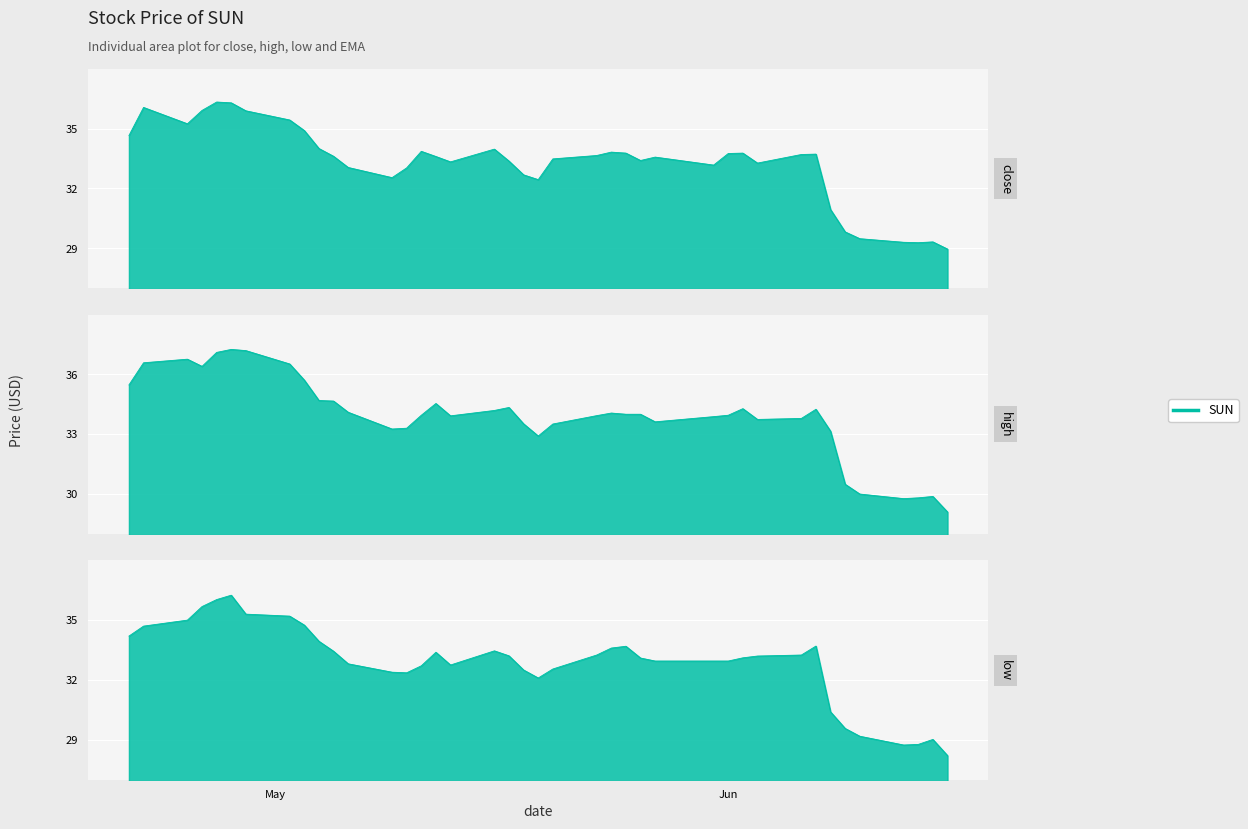

Reading right to left, extract all data points from this chart.

close: 29.0	29.3	29.3	29.3	29.5	29.8	30.9	33.7	33.7	33.3	33.8	33.8	33.2	33.6	33.4	33.8	33.8	33.7	33.5	32.4	32.7	33.4	34.0	33.3	33.6	33.9	33.0	32.5	33.0	33.6	34.0	34.9	35.4	35.9	36.3	36.3	35.9	35.2	36.1	34.7
high: 29.1	29.9	29.8	29.8	30.0	30.5	33.2	34.2	33.8	33.7	34.3	34.0	33.9	33.6	34.0	34.0	34.1	33.9	33.5	32.9	33.5	34.3	34.2	33.9	34.5	34.0	33.3	33.3	34.1	34.7	34.7	35.7	36.5	37.2	37.2	37.1	36.4	36.8	36.6	35.5
low: 28.2	29.0	28.8	28.7	29.2	29.6	30.4	33.7	33.2	33.2	33.1	33.0	33.0	33.0	33.1	33.7	33.6	33.2	32.5	32.1	32.5	33.2	33.5	32.8	33.4	32.7	32.4	32.4	32.8	33.4	33.9	34.8	35.2	35.3	36.2	36.0	35.7	35.0	34.7	34.2